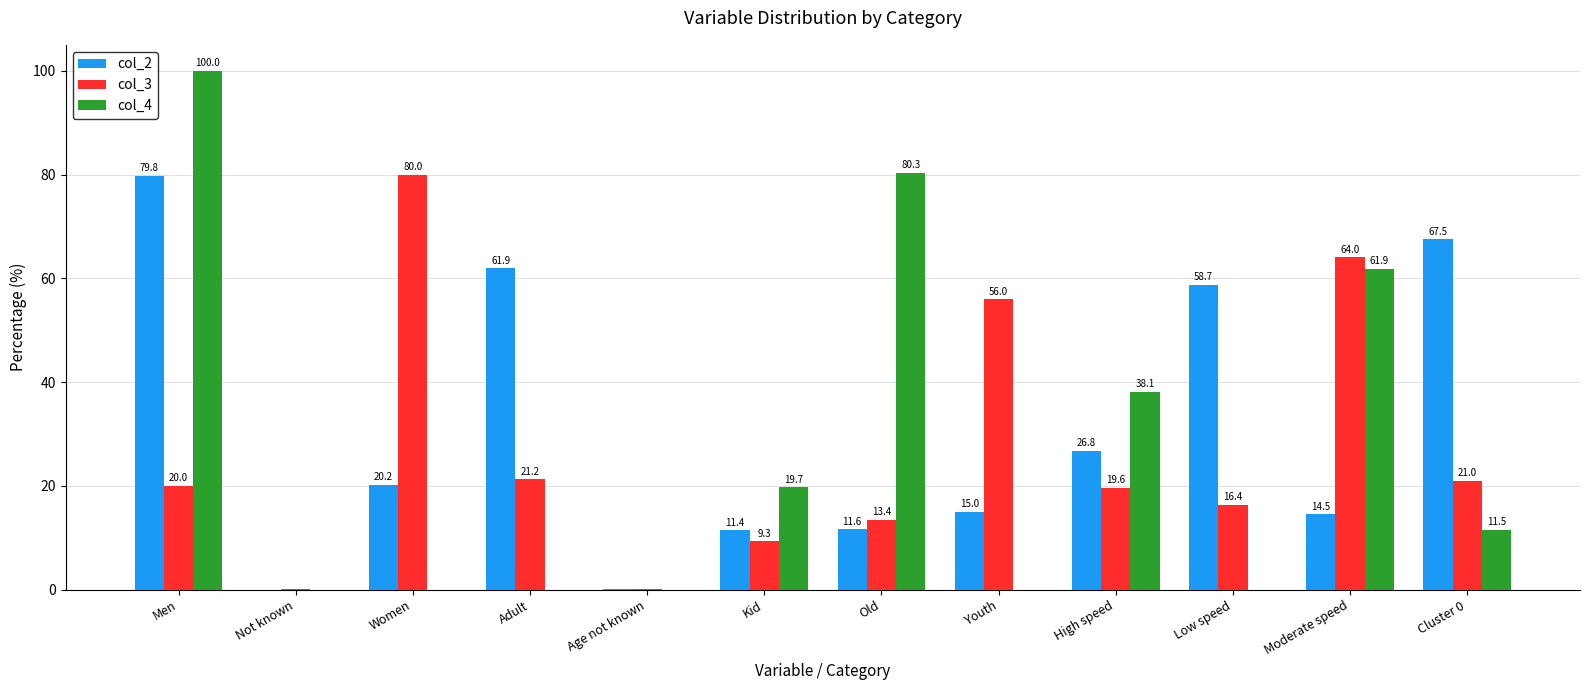

Which label corresponds to the largest value in the chart?

Men